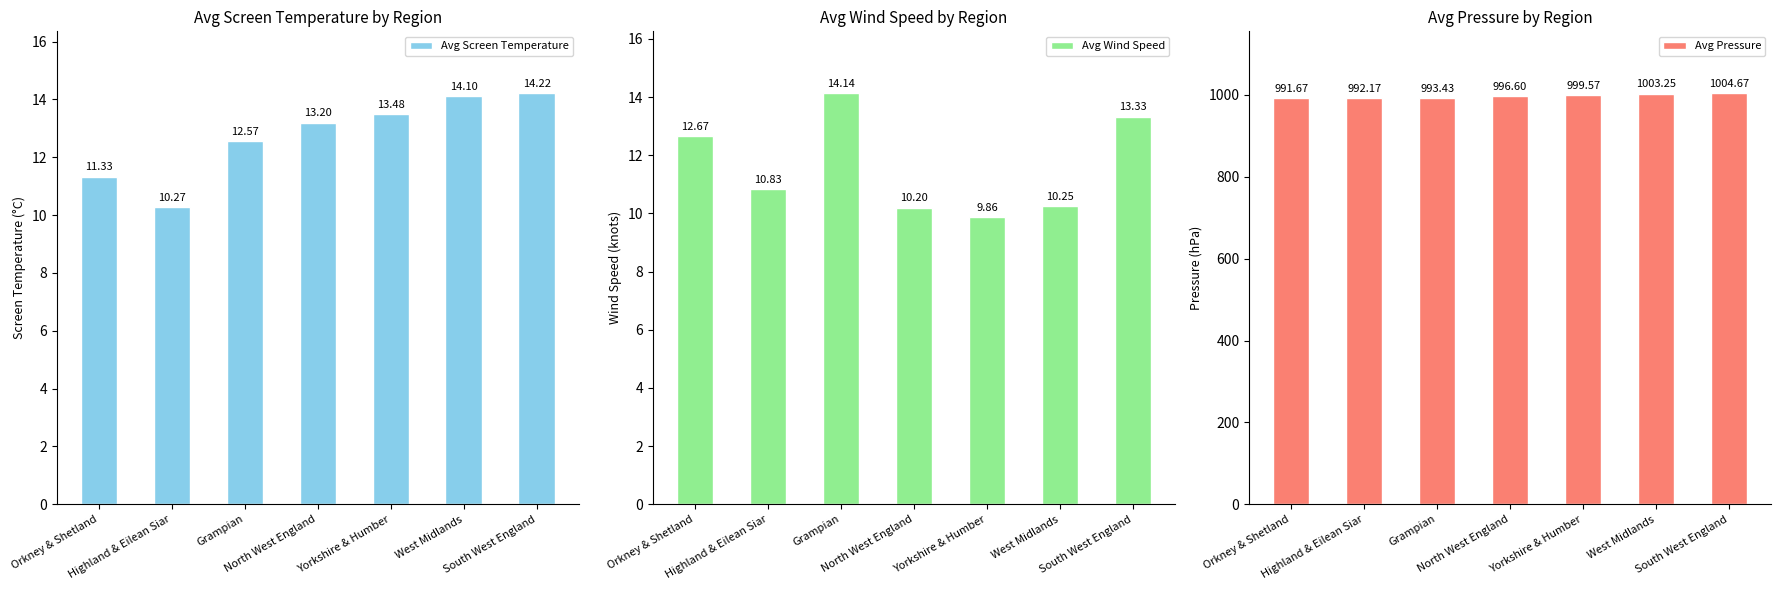

Reading right to left, what are all the values shown in this chart?

Avg Screen Temperature: 14.2	14.1	13.5	13.2	12.6	10.3	11.3
Avg Wind Speed: 13.3	10.2	9.9	10.2	14.1	10.8	12.7
Avg Pressure: 1004.7	1003.2	999.6	996.6	993.4	992.2	991.7